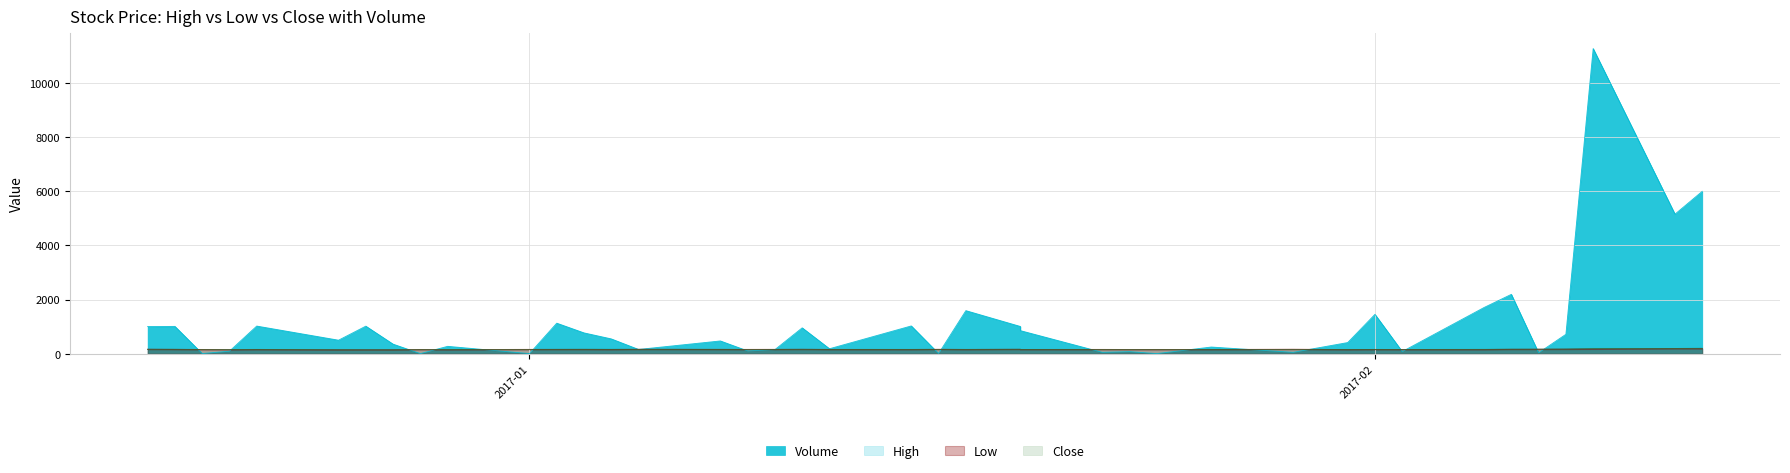

True or false: high and close cross at least once.

False